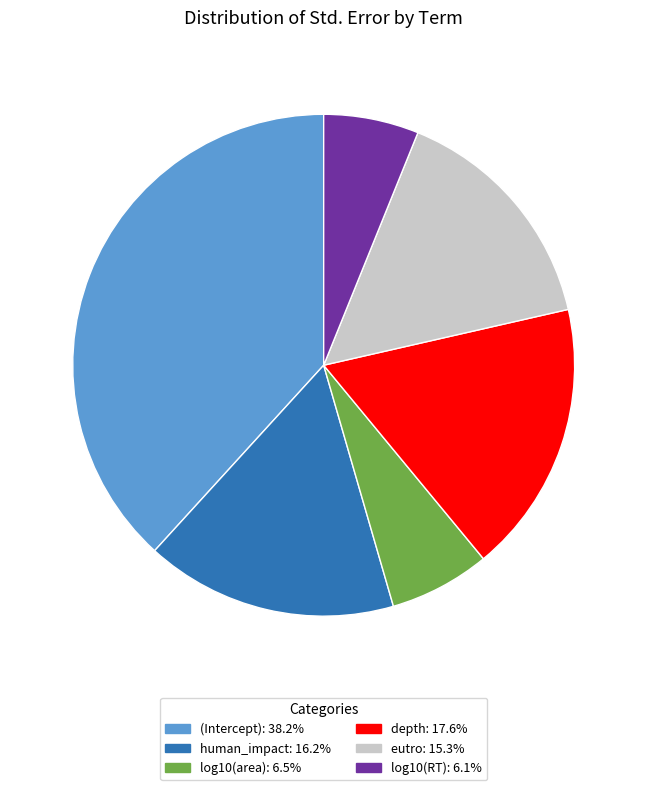

Which has a higher value, depth or log10(area)?

depth